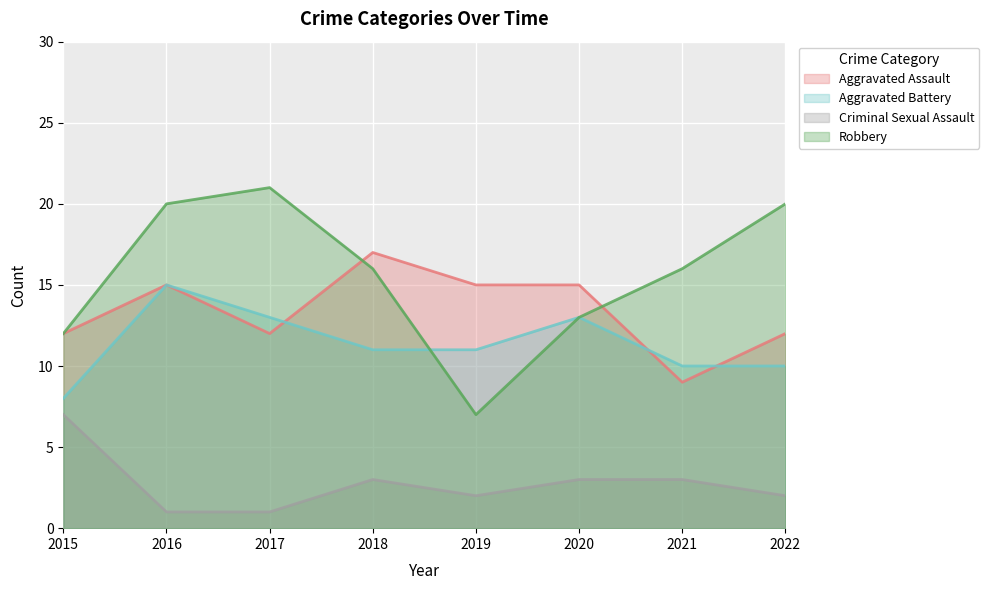

What is the value of the Criminal Sexual Assault point at the 2nd from the left?

1